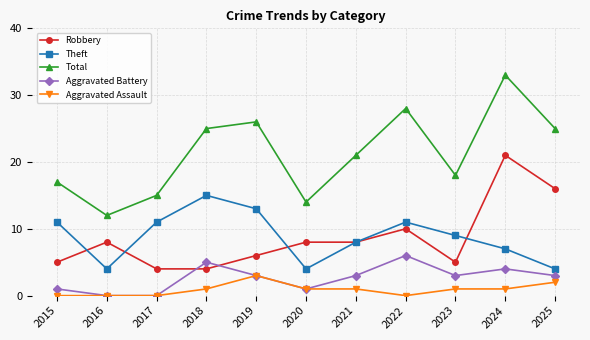

What is the total value across all series at 2016?

24